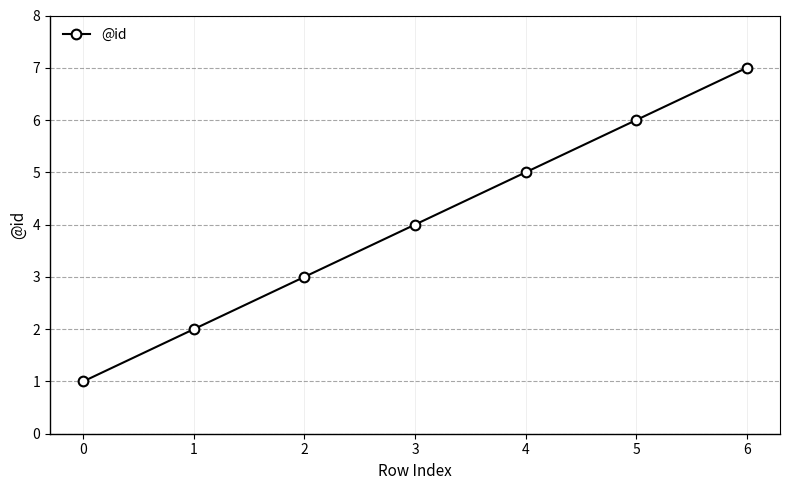

The value at 1 is 1. True or false?

False